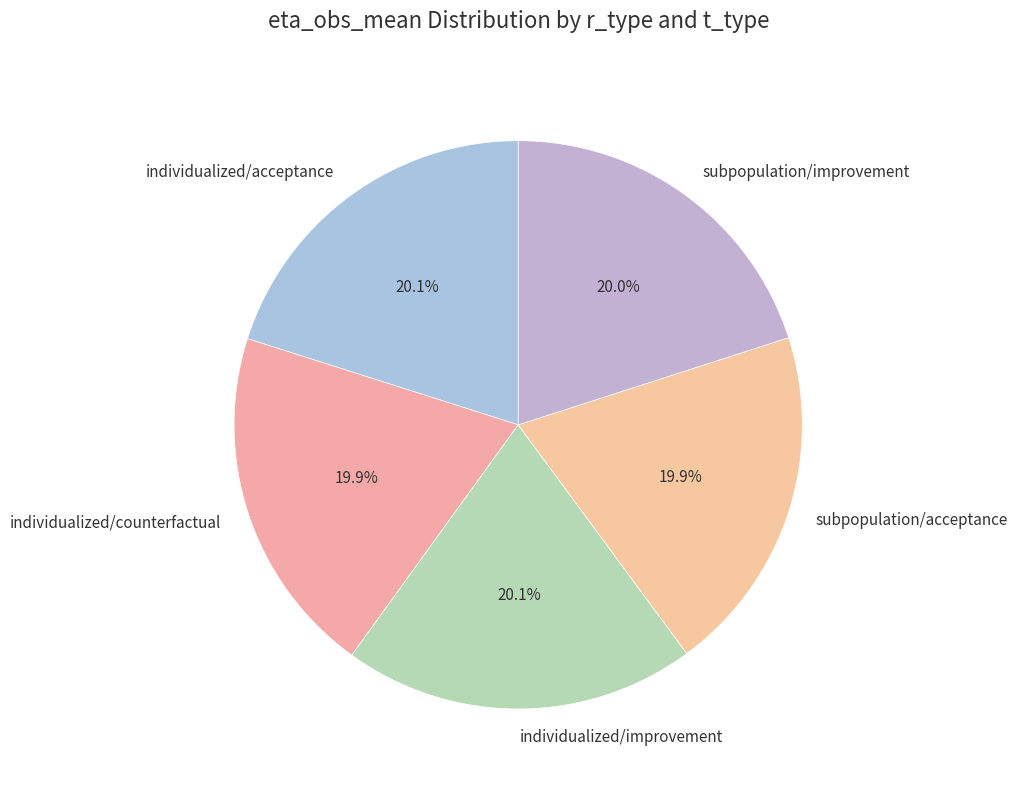

What is the ratio of the value at individualized/counterfactual to the value at individualized/acceptance?

1.0